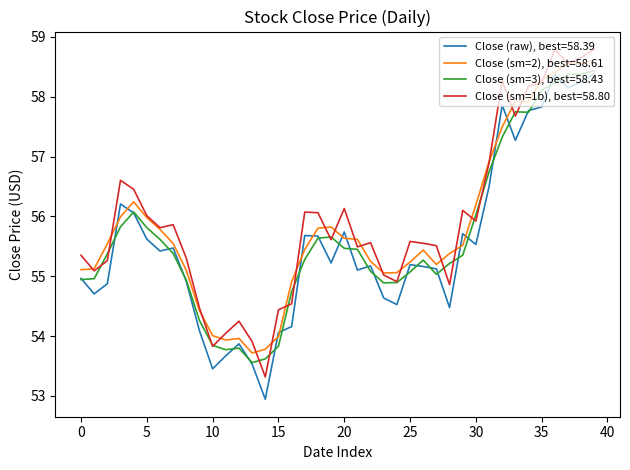

Which series has the widest spread of values?

Close (sm=1b), best=58.80